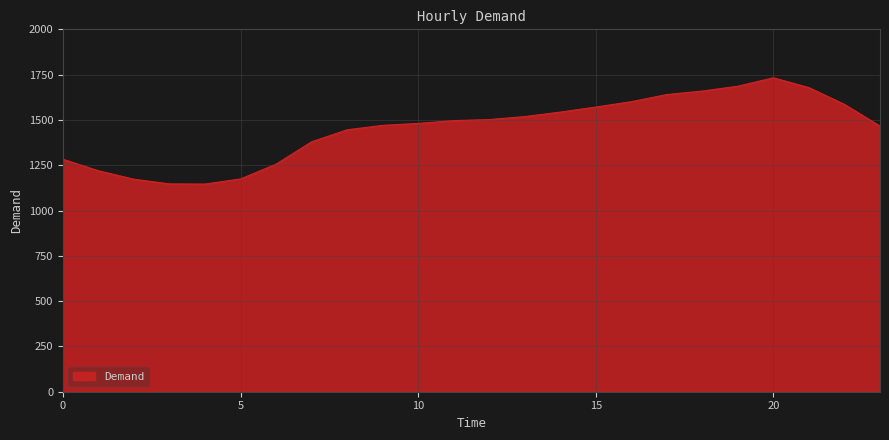

What is the difference between the maximum and minimum values?

586.5